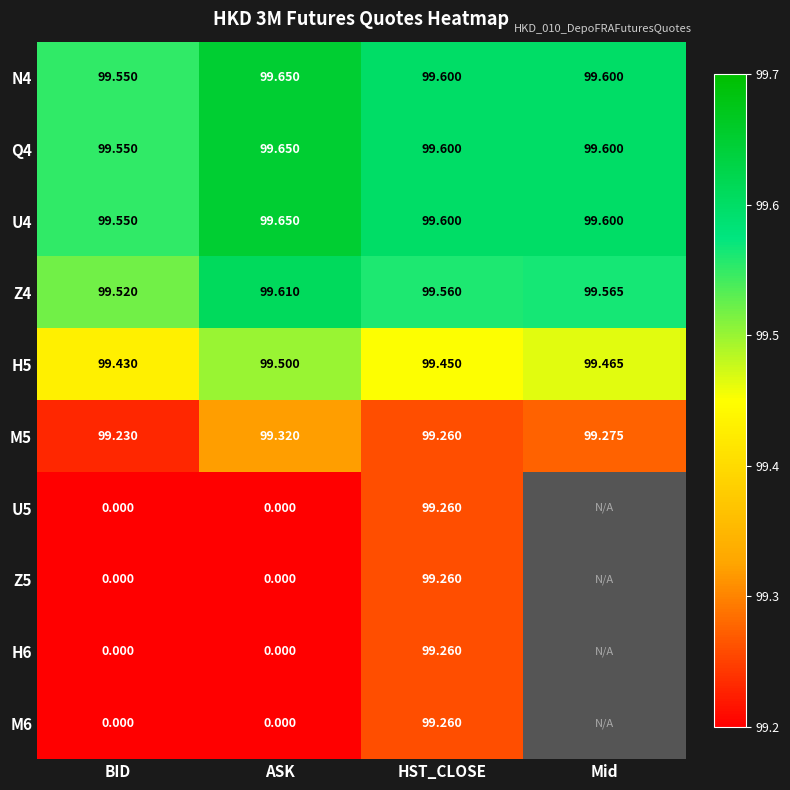

List the series in order of their peak value, lowest first.

U5, Z5, H6, M6, M5, H5, Z4, N4, Q4, U4